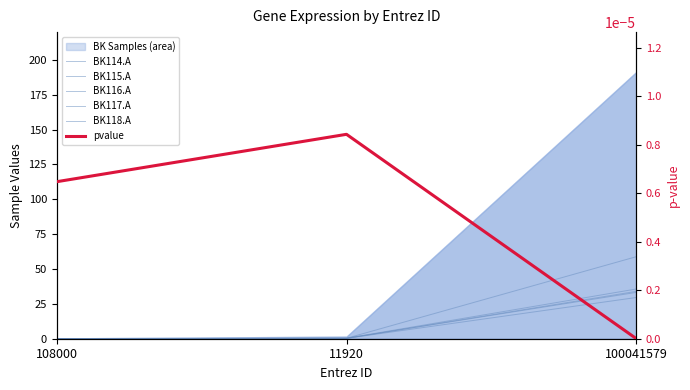

Is the value of BK115.A at 100041579 greater than the value of BK114.A at 11920?

Yes